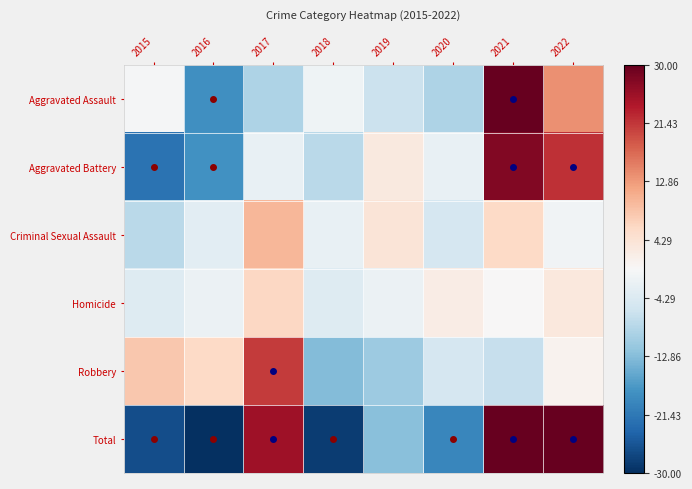

Which series changed the most between 2015 and 2018?

Robbery